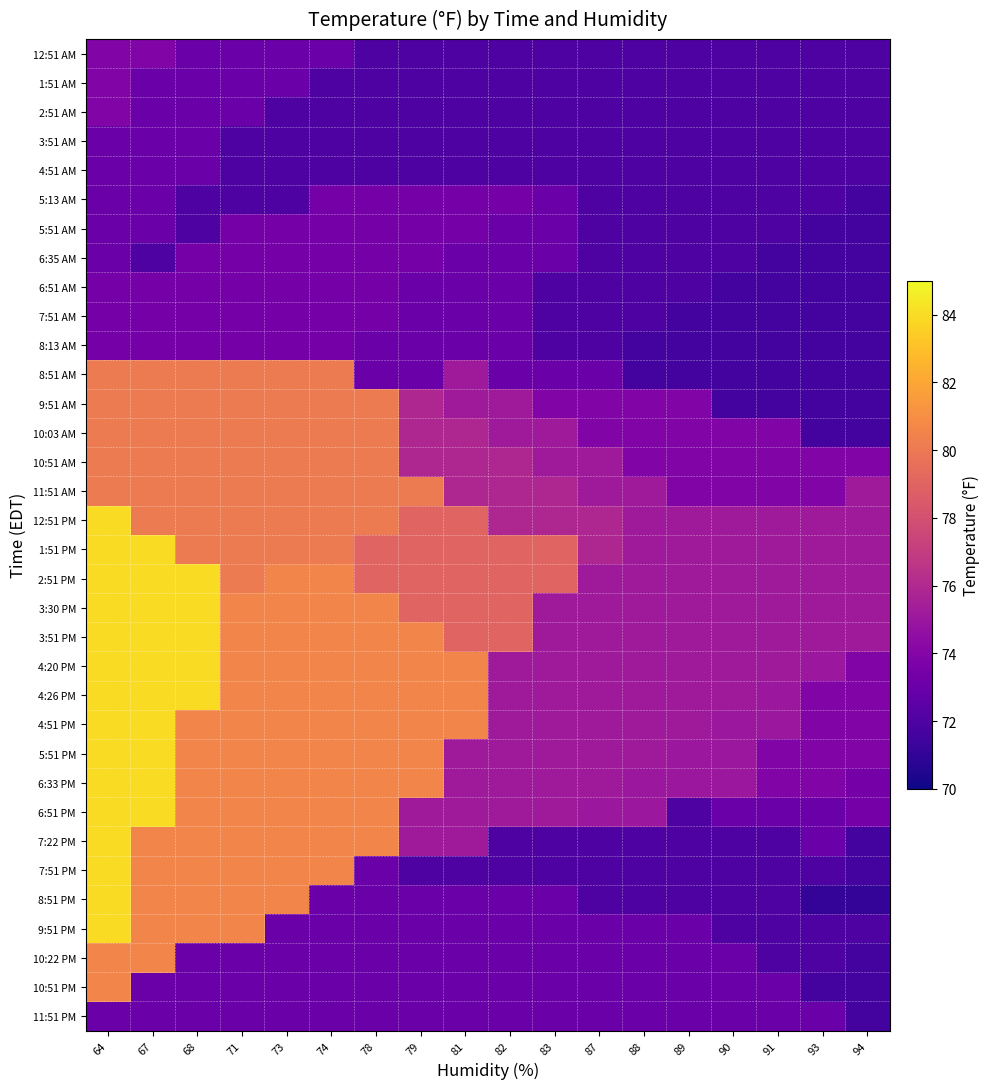

Reading left to right, list all the values displayed in this chart.

row_0: 73.9	73.9	73.0	73.0	73.0	73.0	72.0	72.0	72.0	72.0	72.0	72.0	72.0	72.0	72.0	72.0	72.0	72.0
row_1: 73.9	73.0	73.0	73.0	73.0	72.0	72.0	72.0	72.0	72.0	72.0	72.0	72.0	72.0	72.0	72.0	72.0	72.0
row_2: 73.9	73.0	73.0	73.0	72.0	72.0	72.0	72.0	72.0	72.0	72.0	72.0	72.0	72.0	72.0	72.0	72.0	72.0
row_3: 73.0	73.0	73.0	72.0	72.0	72.0	72.0	72.0	72.0	72.0	72.0	72.0	72.0	72.0	72.0	72.0	72.0	72.0
row_4: 73.0	73.0	73.0	72.0	72.0	72.0	72.0	72.0	72.0	72.0	72.0	72.0	72.0	72.0	72.0	72.0	72.0	72.0
row_5: 73.0	73.0	72.0	72.0	72.0	73.4	73.4	73.4	73.4	73.4	73.0	72.0	72.0	72.0	72.0	72.0	72.0	71.6
row_6: 73.0	73.0	72.0	73.4	73.4	73.4	73.4	73.4	73.4	73.0	73.0	72.0	72.0	72.0	72.0	72.0	71.6	71.6
row_7: 73.0	72.0	73.4	73.4	73.4	73.4	73.4	73.4	73.0	73.0	73.0	72.0	72.0	72.0	72.0	71.6	71.6	71.6
row_8: 73.4	73.4	73.4	73.4	73.4	73.4	73.4	73.0	73.0	73.0	72.0	72.0	72.0	72.0	71.6	71.6	71.6	71.6
row_9: 73.4	73.4	73.4	73.4	73.4	73.4	73.4	73.0	73.0	73.0	72.0	72.0	72.0	71.6	71.6	71.6	71.6	71.6
row_10: 73.4	73.4	73.4	73.4	73.4	73.4	73.0	73.0	73.0	73.0	72.0	72.0	71.6	71.6	71.6	71.6	71.6	71.6
row_11: 80.1	80.1	80.1	80.1	80.1	80.1	73.0	73.0	75.2	73.0	73.0	73.0	71.6	71.6	71.6	71.6	71.6	71.6
row_12: 80.1	80.1	80.1	80.1	80.1	80.1	80.1	75.9	75.2	75.2	73.9	73.9	73.9	73.9	71.6	71.6	71.6	71.6
row_13: 80.1	80.1	80.1	80.1	80.1	80.1	80.1	75.9	75.9	75.2	75.2	73.9	73.9	73.9	73.9	73.9	71.6	71.6
row_14: 80.1	80.1	80.1	80.1	80.1	80.1	80.1	75.9	75.9	75.9	75.2	75.2	73.9	73.9	73.9	73.9	73.9	73.9
row_15: 80.1	80.1	80.1	80.1	80.1	80.1	80.1	80.1	75.9	75.9	75.9	75.2	75.2	73.9	73.9	73.9	73.9	75.2
row_16: 84.0	80.1	80.1	80.1	80.1	80.1	80.1	79.0	79.0	75.9	75.9	75.9	75.2	75.2	75.2	75.2	75.2	75.2
row_17: 84.0	84.0	80.1	80.1	80.1	80.1	79.0	79.0	79.0	79.0	79.0	75.9	75.2	75.2	75.2	75.2	75.2	75.2
row_18: 84.0	84.0	84.0	80.1	80.6	80.6	79.0	79.0	79.0	79.0	79.0	75.2	75.2	75.2	75.2	75.2	75.2	75.2
row_19: 84.0	84.0	84.0	80.6	80.6	80.6	80.6	79.0	79.0	79.0	75.2	75.2	75.2	75.2	75.2	75.2	75.2	75.2
row_20: 84.0	84.0	84.0	80.6	80.6	80.6	80.6	80.6	79.0	79.0	75.2	75.2	75.2	75.2	75.2	75.2	75.2	75.2
row_21: 84.0	84.0	84.0	80.6	80.6	80.6	80.6	80.6	80.6	75.2	75.2	75.2	75.2	75.2	75.2	75.2	75.0	73.9
row_22: 84.0	84.0	84.0	80.6	80.6	80.6	80.6	80.6	80.6	75.2	75.2	75.2	75.2	75.2	75.2	75.0	73.9	73.9
row_23: 84.0	84.0	80.6	80.6	80.6	80.6	80.6	80.6	80.6	75.2	75.2	75.2	75.2	75.2	75.0	75.0	73.9	73.9
row_24: 84.0	84.0	80.6	80.6	80.6	80.6	80.6	80.6	75.2	75.2	75.2	75.2	75.2	75.0	75.0	73.9	73.9	73.9
row_25: 84.0	84.0	80.6	80.6	80.6	80.6	80.6	80.6	75.2	75.2	75.2	75.2	75.0	75.0	75.0	73.9	73.9	73.4
row_26: 84.0	84.0	80.6	80.6	80.6	80.6	80.6	75.2	75.2	75.2	75.2	75.0	75.0	72.0	73.0	73.0	73.0	73.4
row_27: 84.0	80.6	80.6	80.6	80.6	80.6	80.6	75.2	75.2	72.0	72.0	72.0	72.0	72.0	72.0	72.0	73.0	71.6
row_28: 84.0	80.6	80.6	80.6	80.6	80.6	73.0	72.0	72.0	72.0	72.0	72.0	72.0	72.0	72.0	72.0	72.0	71.6
row_29: 84.0	80.6	80.6	80.6	80.6	73.0	73.0	73.0	73.0	73.0	73.0	72.0	72.0	72.0	72.0	72.0	71.1	71.1
row_30: 84.0	80.6	80.6	80.6	73.0	73.0	73.0	73.0	73.0	73.0	73.0	73.0	73.0	73.0	72.0	72.0	72.0	72.0
row_31: 80.6	80.6	73.0	73.0	73.0	73.0	73.0	73.0	73.0	73.0	73.0	73.0	73.0	73.0	73.0	72.0	72.0	71.6
row_32: 80.6	73.0	73.0	73.0	73.0	73.0	73.0	73.0	73.0	73.0	73.0	73.0	73.0	73.0	73.0	73.0	71.6	71.6
row_33: 73.0	73.0	73.0	73.0	73.0	73.0	73.0	73.0	73.0	73.0	73.0	73.0	73.0	73.0	73.0	73.0	73.0	71.6